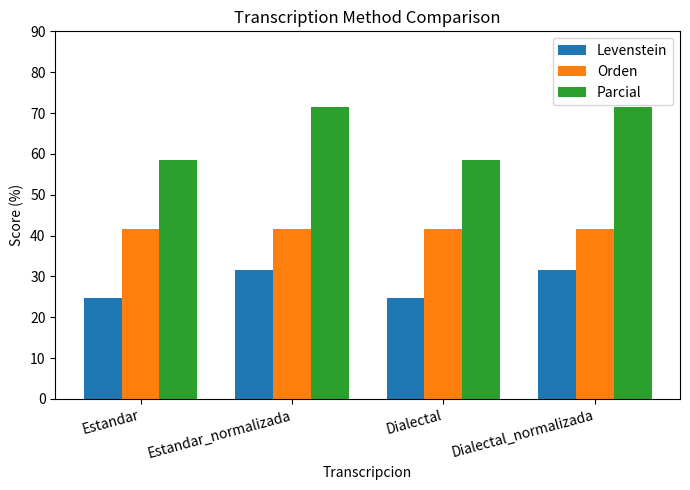

Reading left to right, extract all data points from this chart.

Levenstein: Estandar=24.7	Estandar_normalizada=31.5	Dialectal=24.7	Dialectal_normalizada=31.5
Orden: Estandar=41.7	Estandar_normalizada=41.7	Dialectal=41.7	Dialectal_normalizada=41.7
Parcial: Estandar=58.6	Estandar_normalizada=71.4	Dialectal=58.6	Dialectal_normalizada=71.4